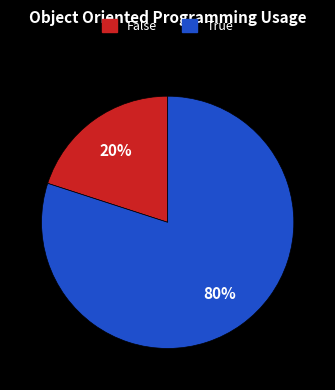

The True slice represents 80% of the pie. True or false?

True